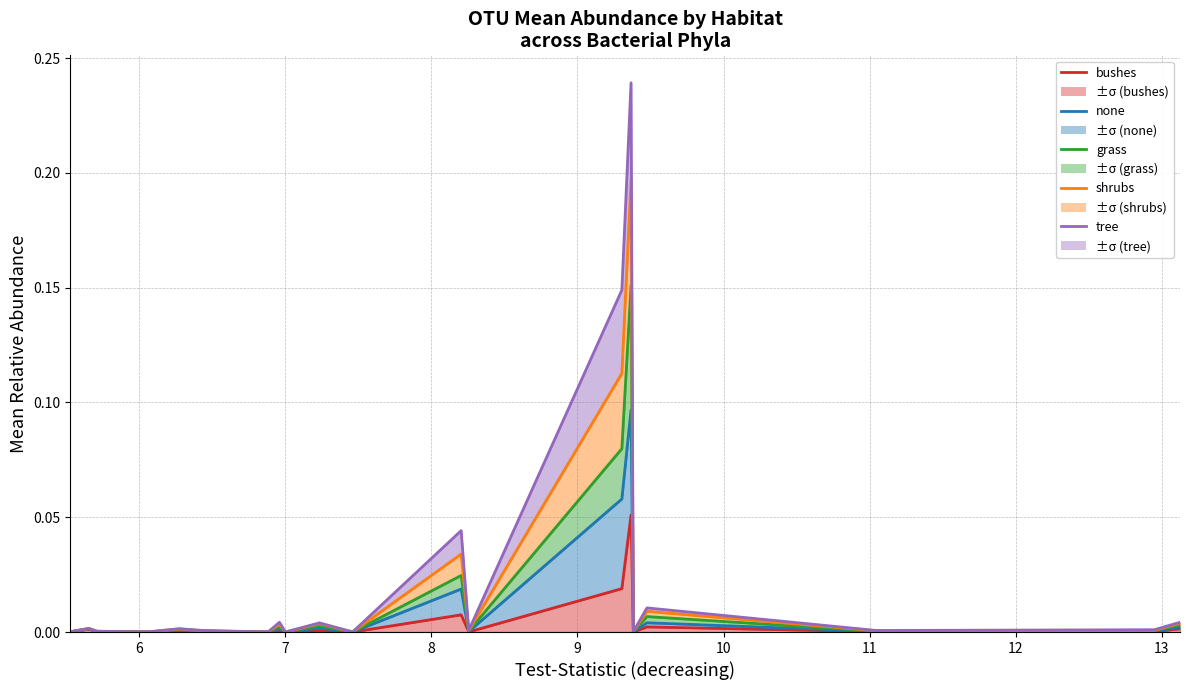

What is the maximum value shown in the chart?

0.2